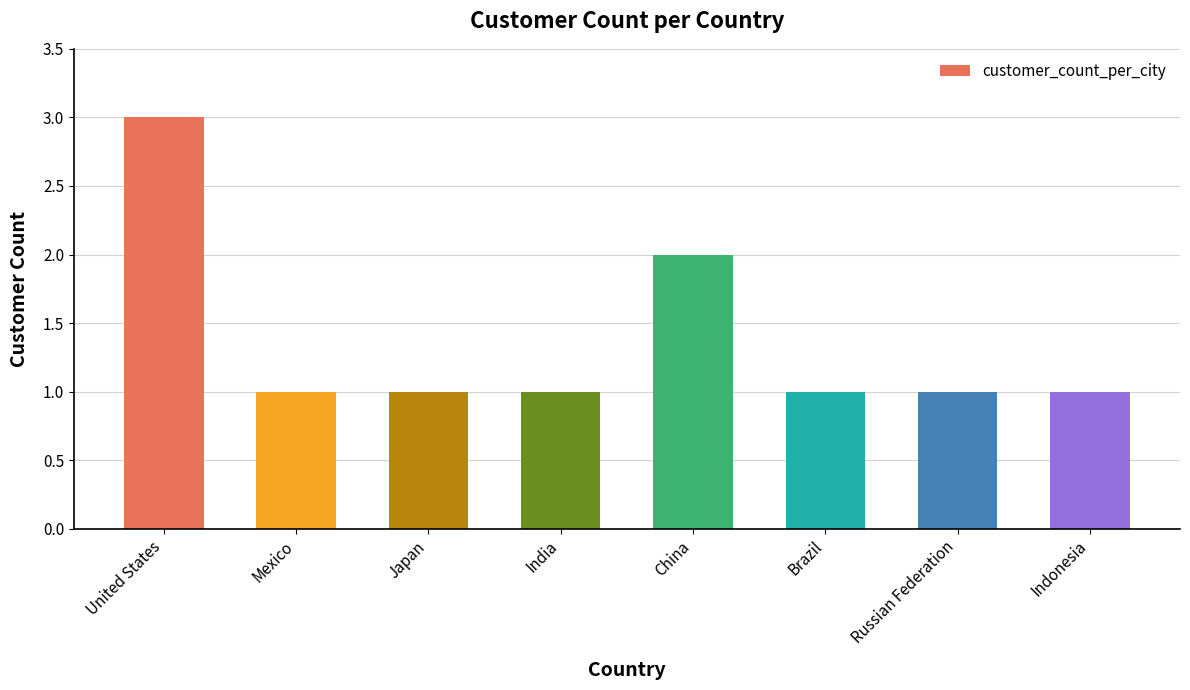

Reading left to right, extract all data points from this chart.

United States=3	Mexico=1	Japan=1	India=1	China=2	Brazil=1	Russian Federation=1	Indonesia=1